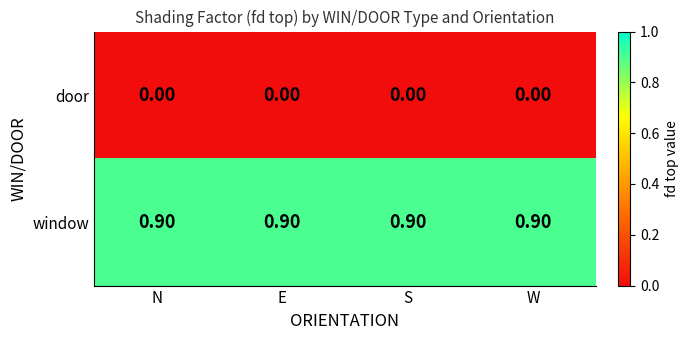

At how many categories does at least one series exceed 0?

4